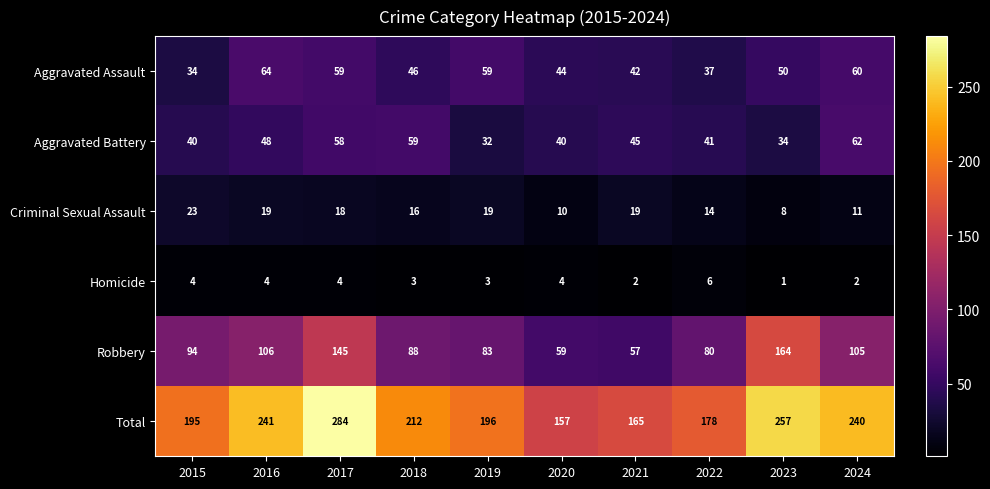

Which series has the largest total across all categories?

Total